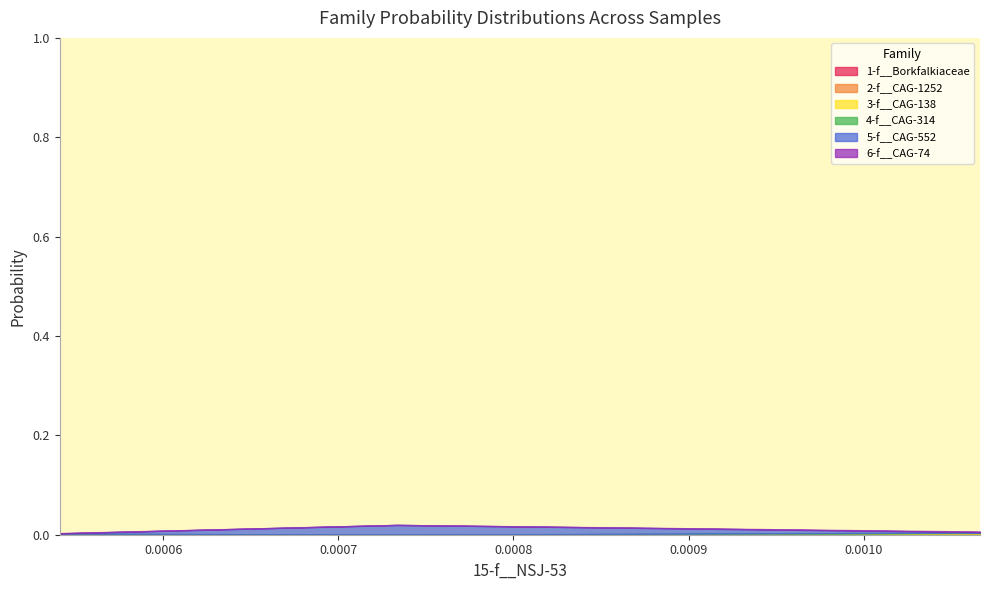

How many distinct data groups are displayed?

6